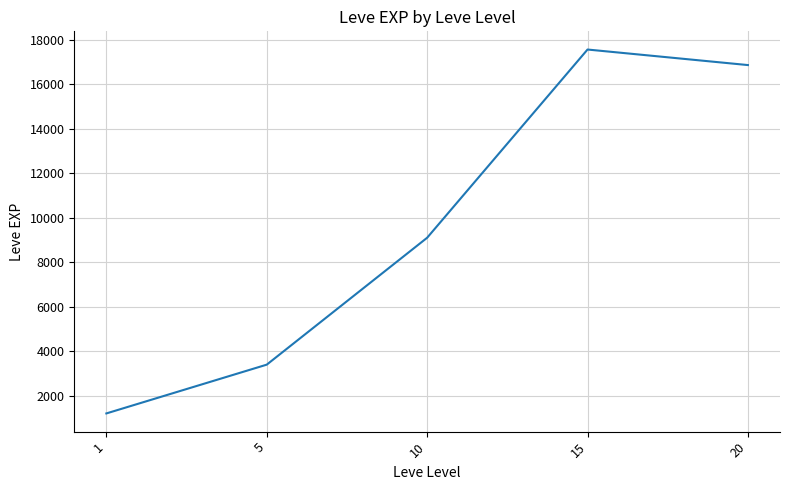

Reading left to right, list all the values displayed in this chart.

1213.3	3405.0	9106.7	17563.3	16865.0